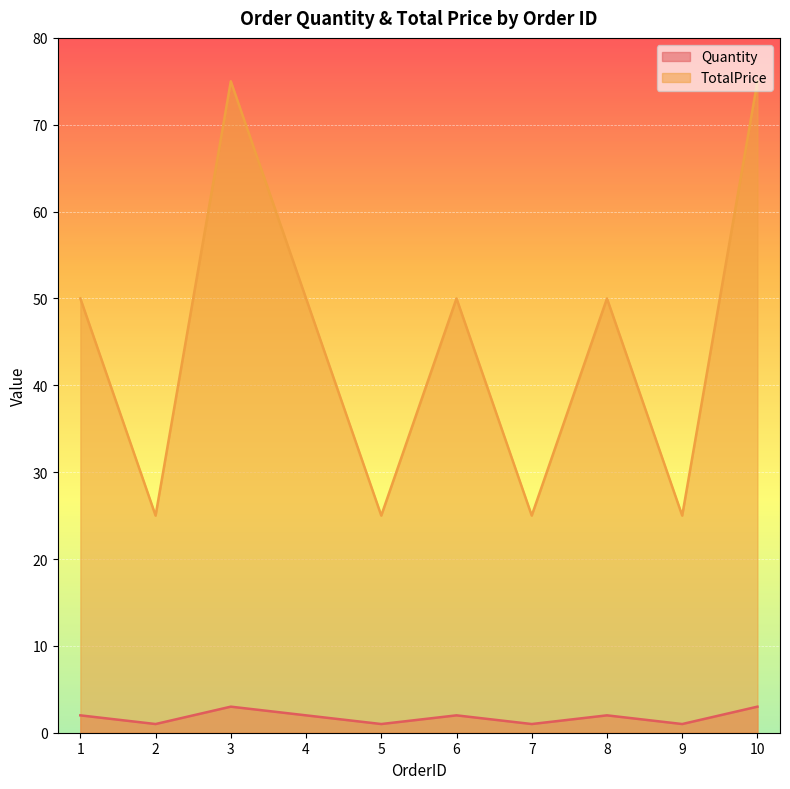

Which series changed the most between 8 and 10?

TotalPrice